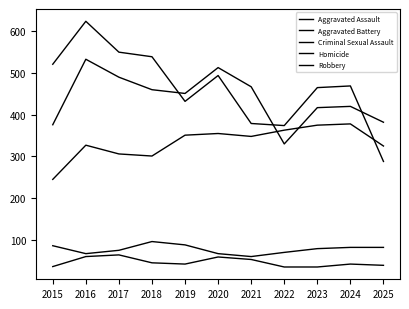

What is the difference between the Robbery values at 2024 and 2021?

90